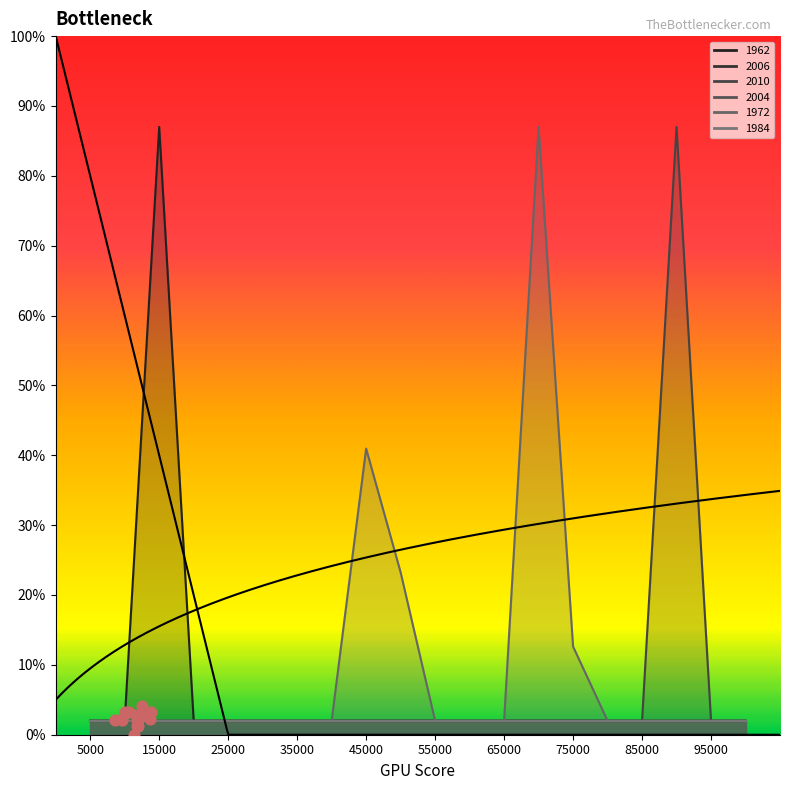

Which series reaches the minimum Y coordinate?

1962